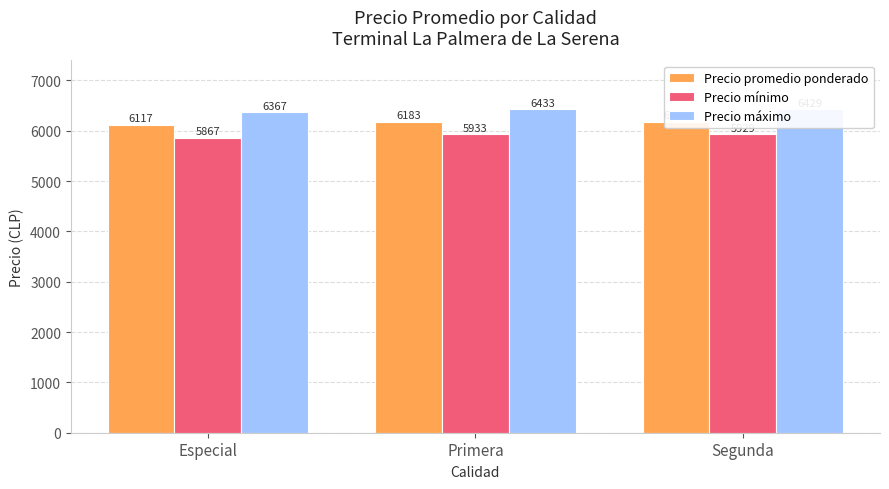

What is the greatest value displayed?

6433